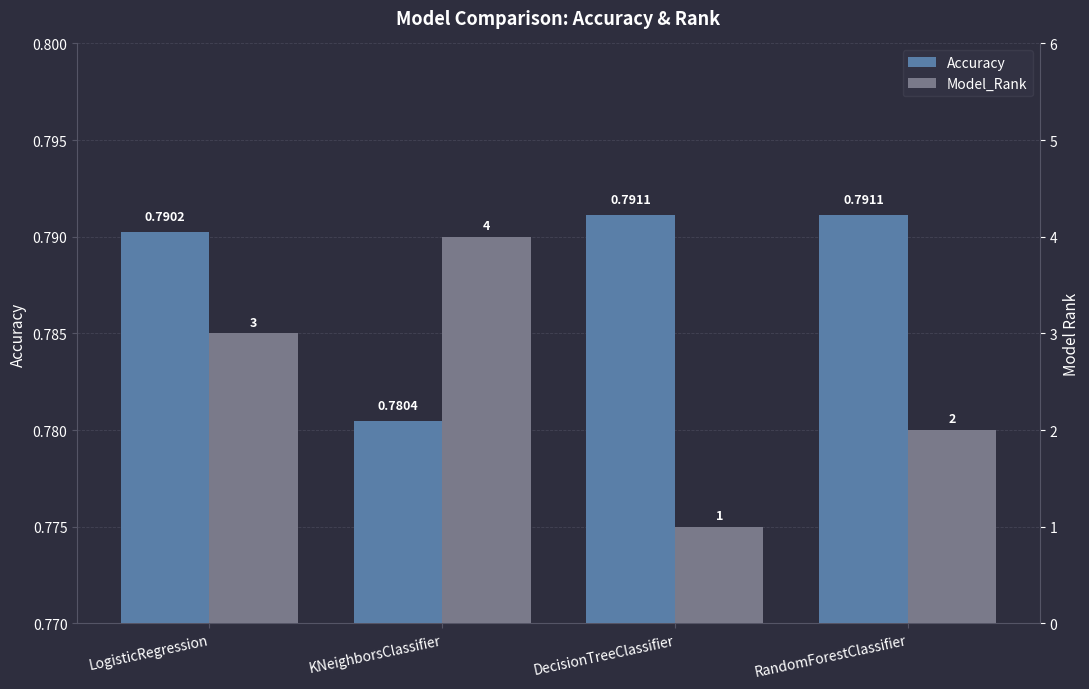

Is the value of Model_Rank at KNeighborsClassifier greater than the value of Accuracy at RandomForestClassifier?

Yes